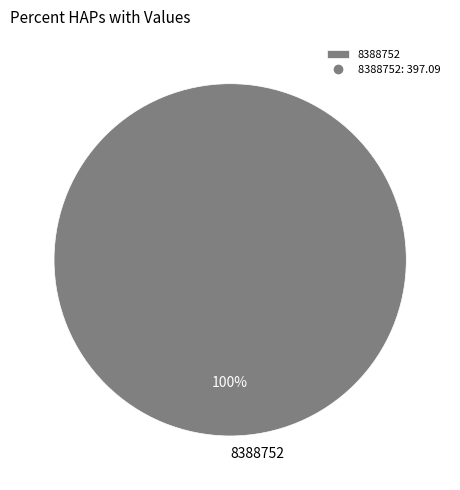

Rank the categories by value from lowest to highest.

8388752